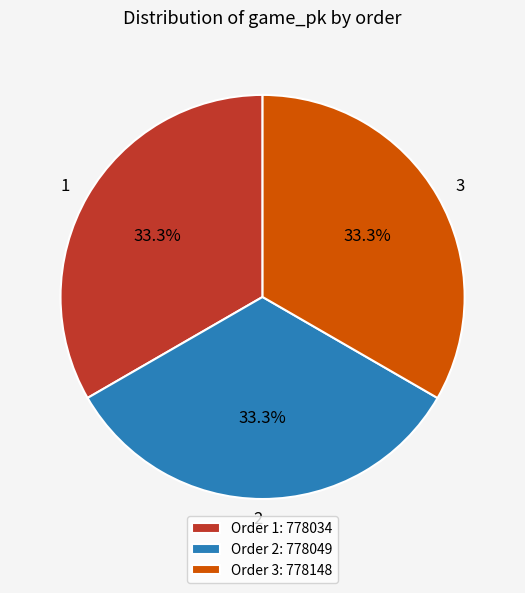

How many segments does this pie chart have?

3